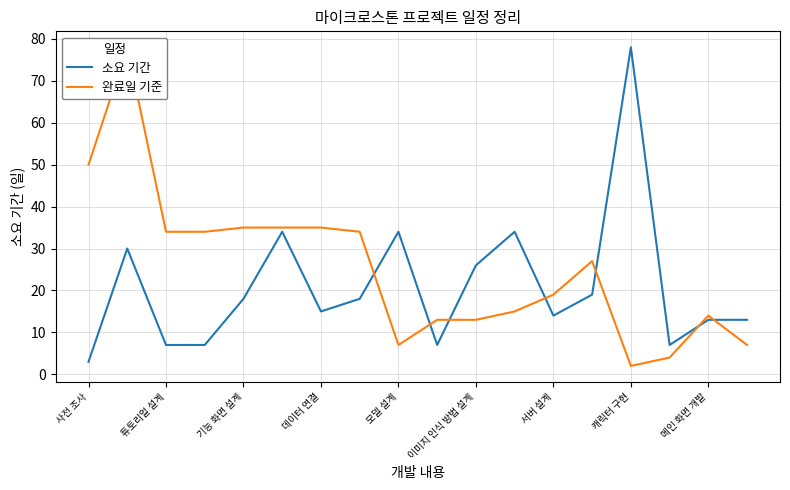

What is the maximum value for 소요 기간?

78